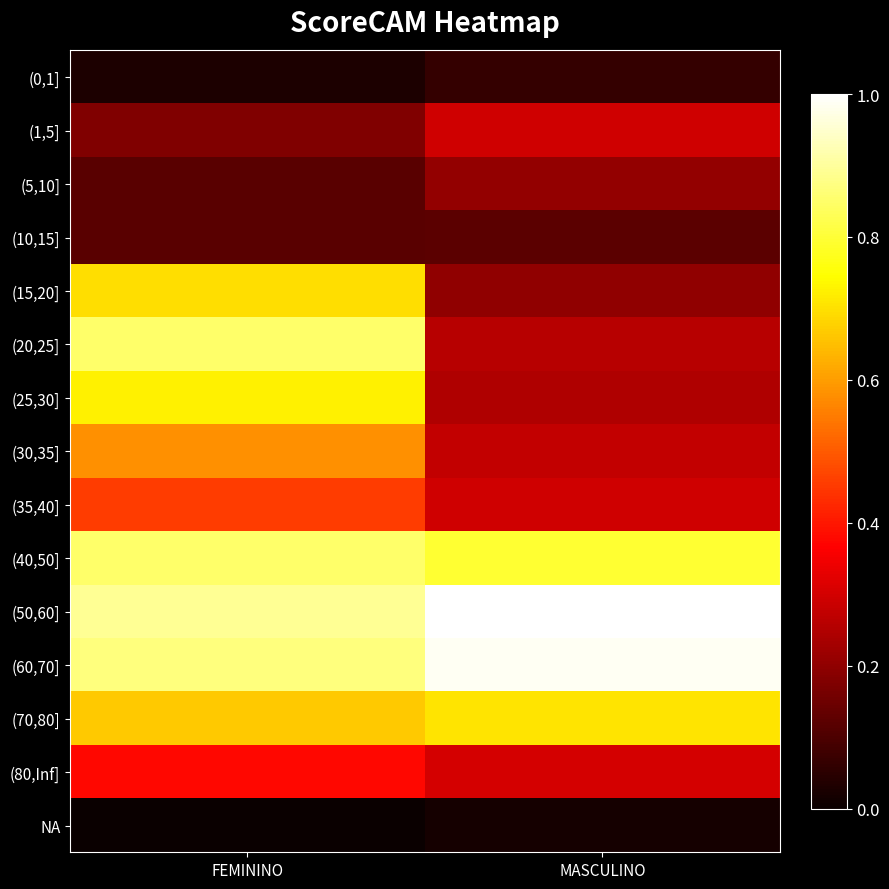

How many categories are shown in the chart?

2